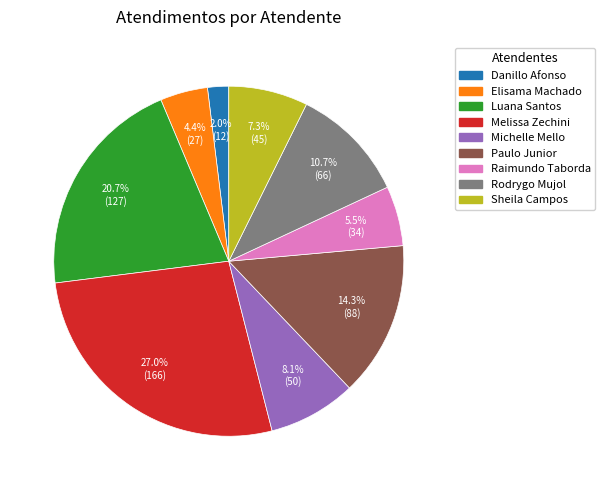

Is there any slice that represents more than half of the pie?

No